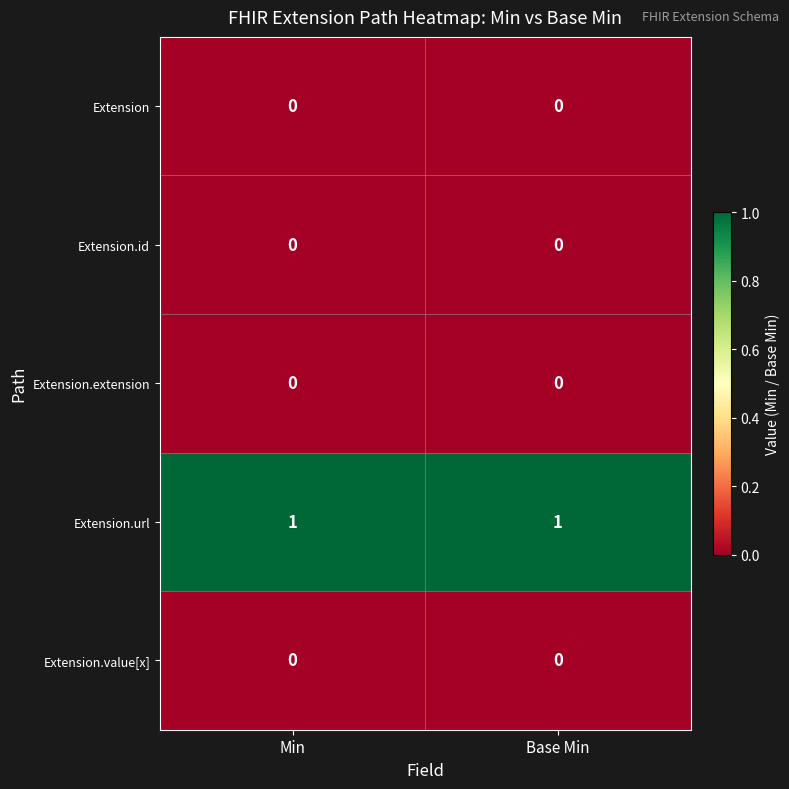

The value of Extension.value[x] at Base Min is 0. True or false?

True